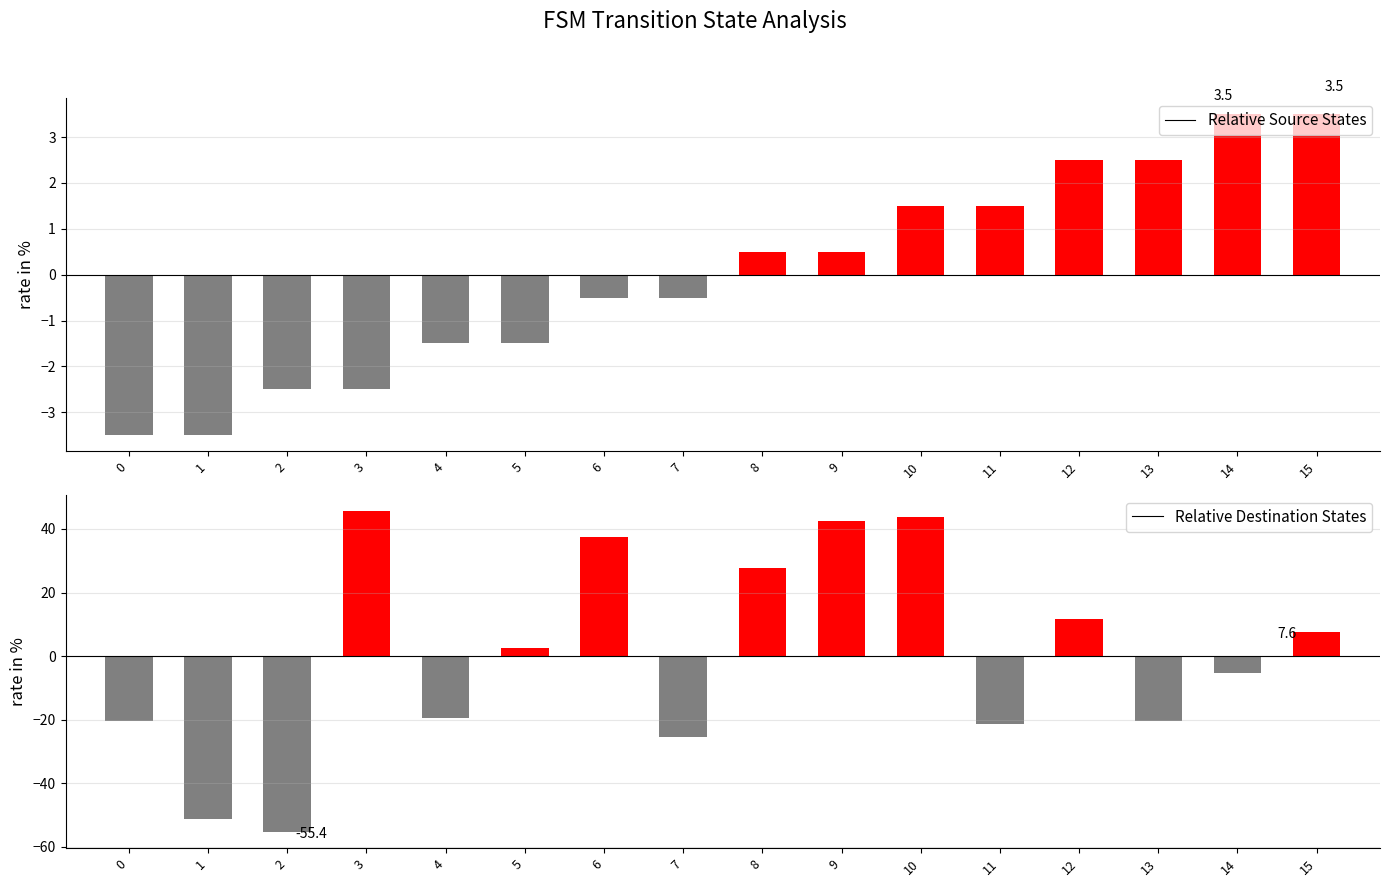

Between 6 and 11, which is larger?

11